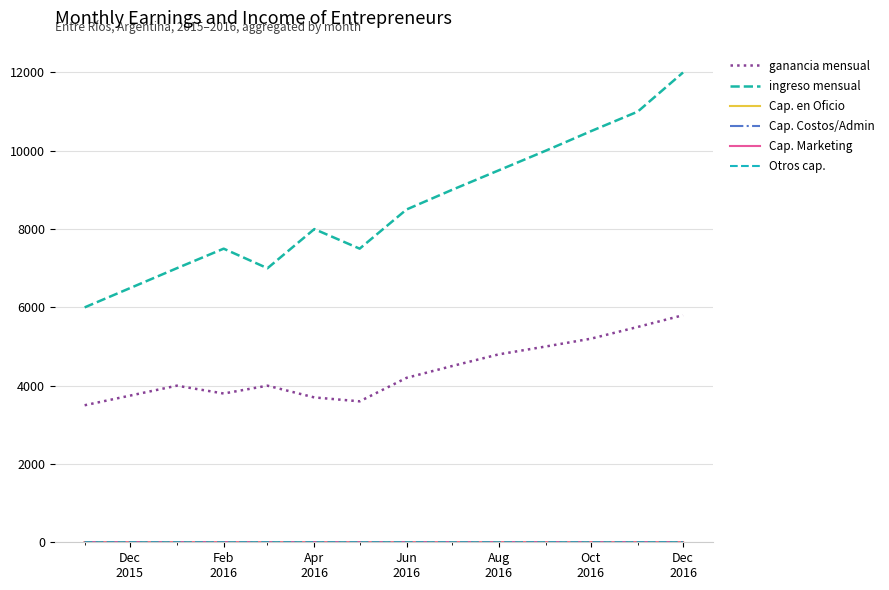

In Cap. Costos/Admin, how many points are higher than both neighbors (excluding endpoints)?

2